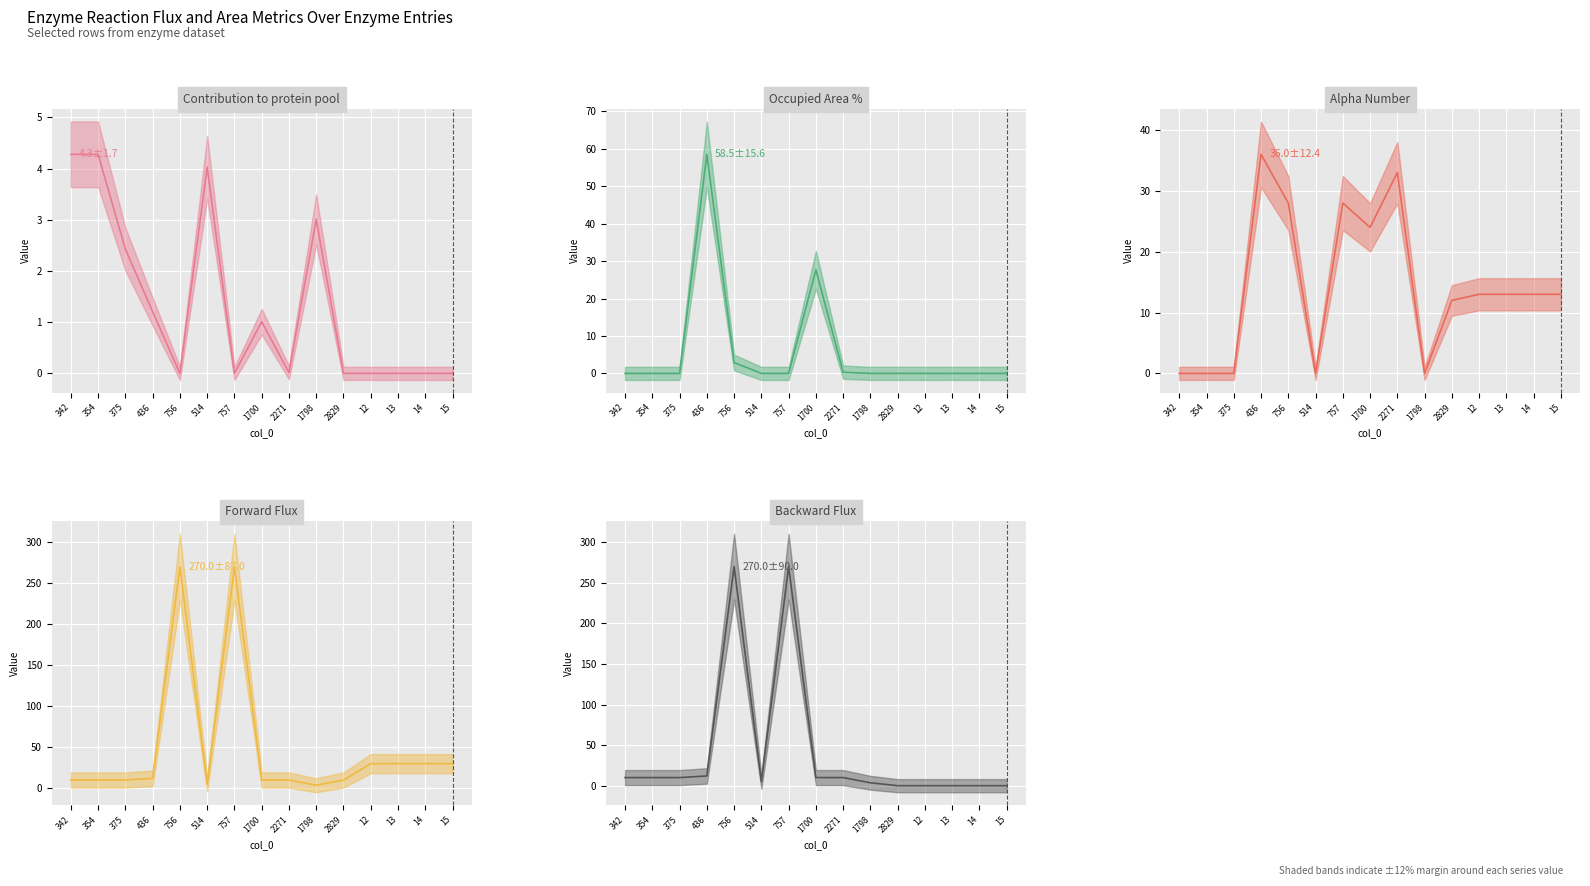

What is the label of the 9th point from the right?

757